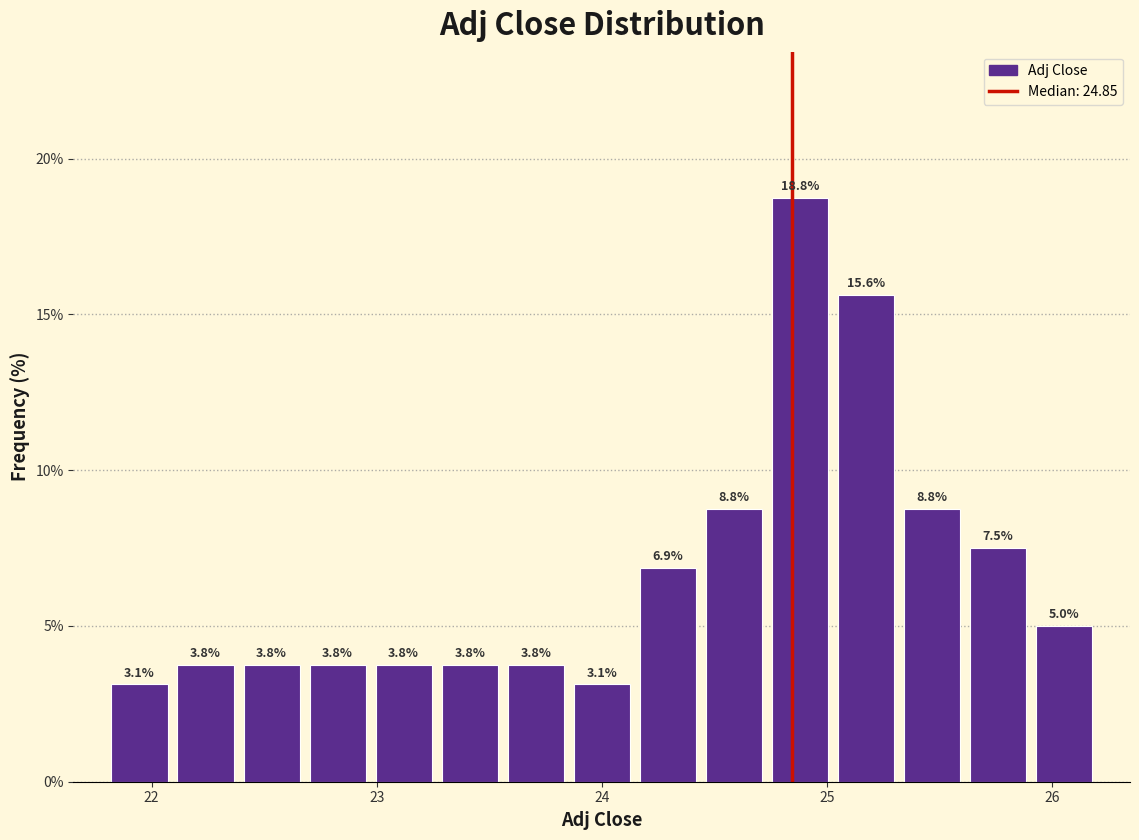

Around what value on the x-axis is the tallest bar? Give the approximate position of its centre, as read against the axis.

24.9